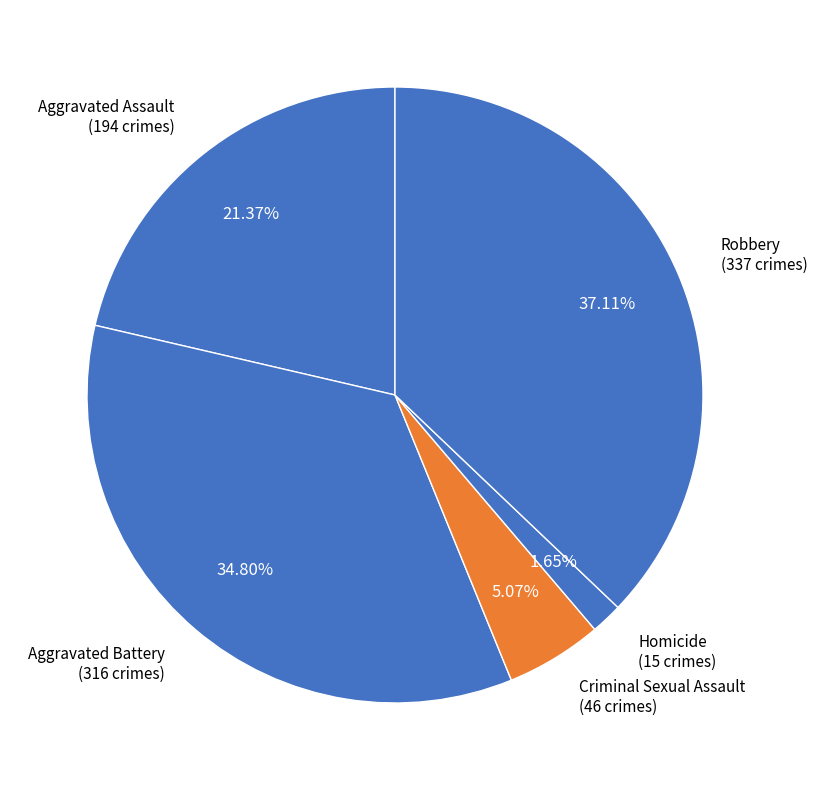

Count the number of slices in the pie.

5